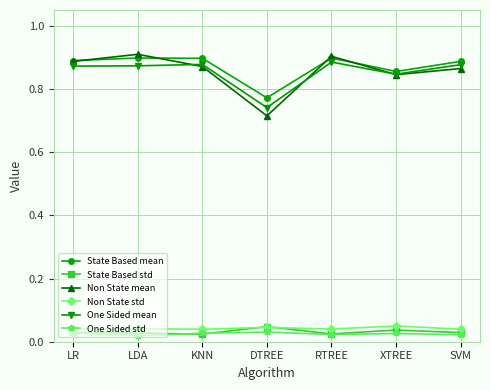

Is this an area chart (filled region under the line)?

No